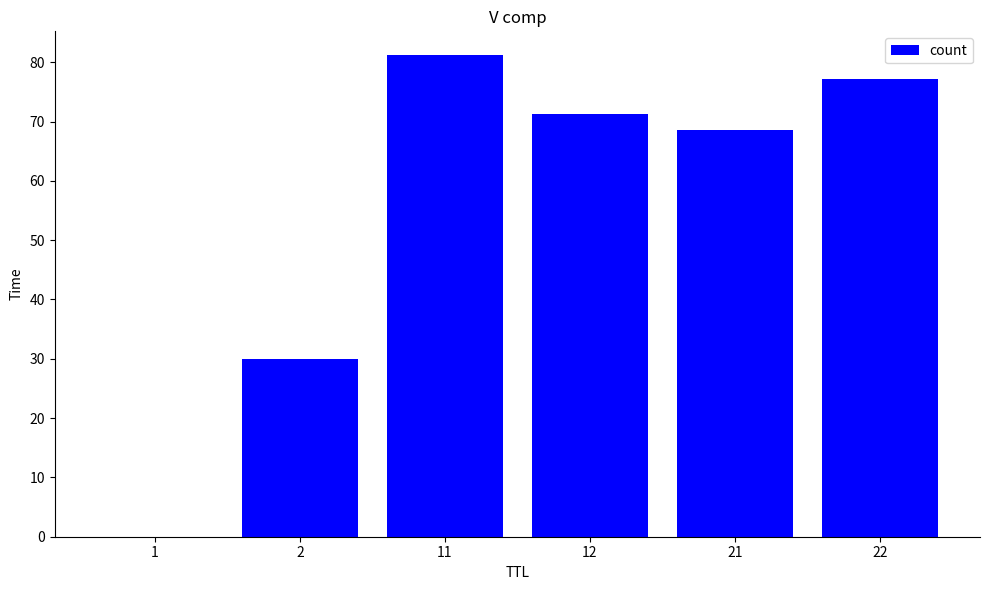

What is the approximate value at 2?

30.0